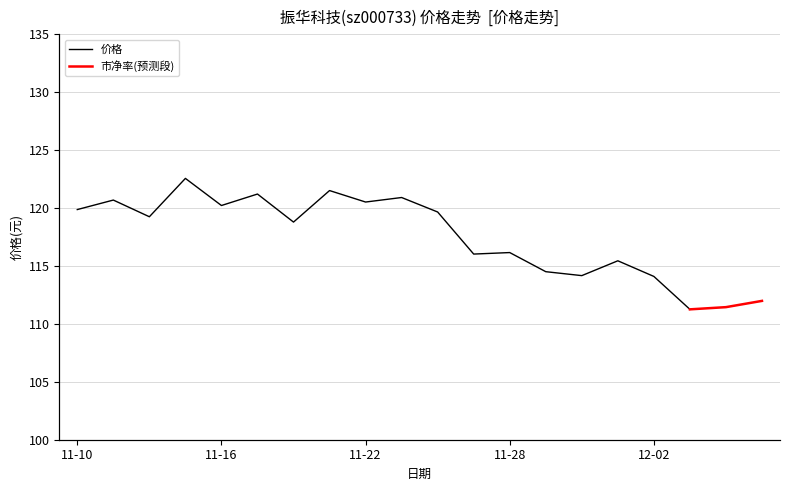

True or false: 价格 has a value of 205.6 at 11-10.

False